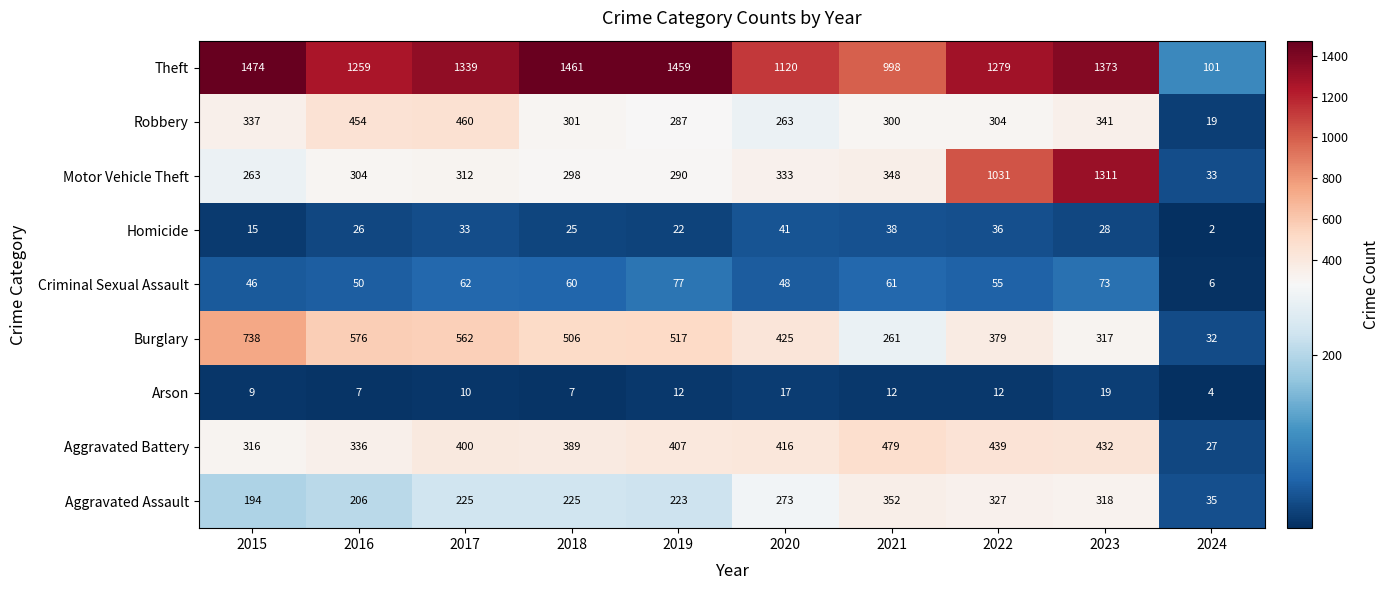

What is the total value across all series at 2023?

4212